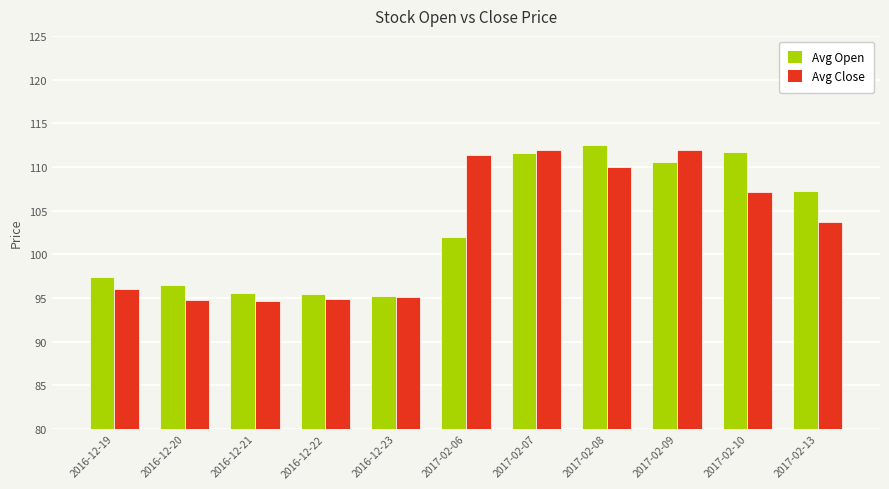

True or false: Avg Close has a value of 112.0 at 2017-02-07.

True